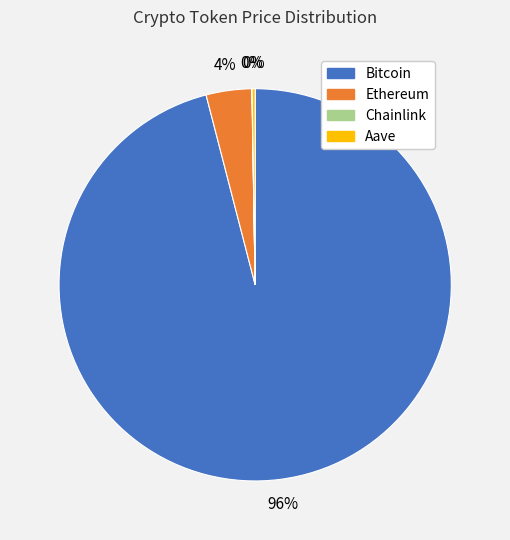

The Bitcoin slice represents 84% of the pie. True or false?

False